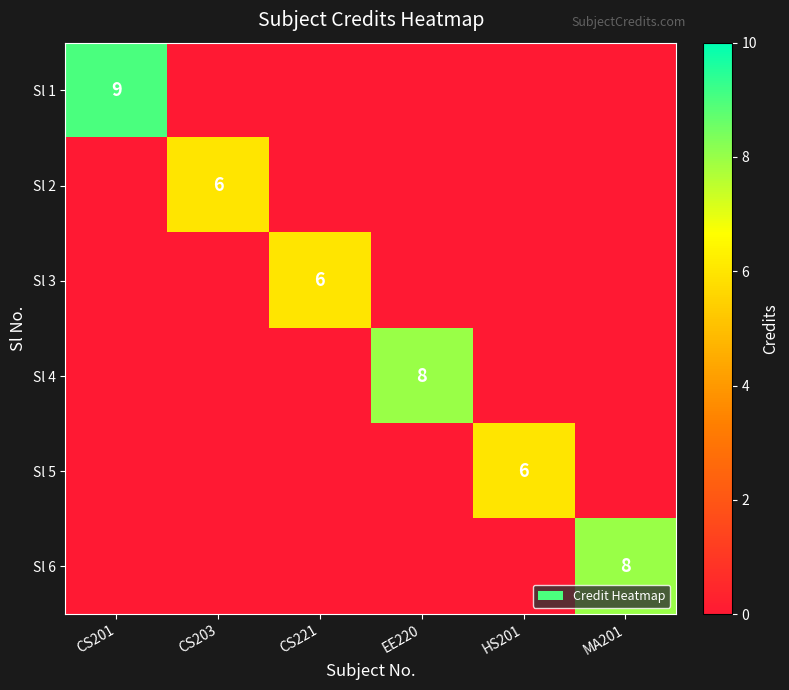

At how many categories does at least one series exceed 4?

6